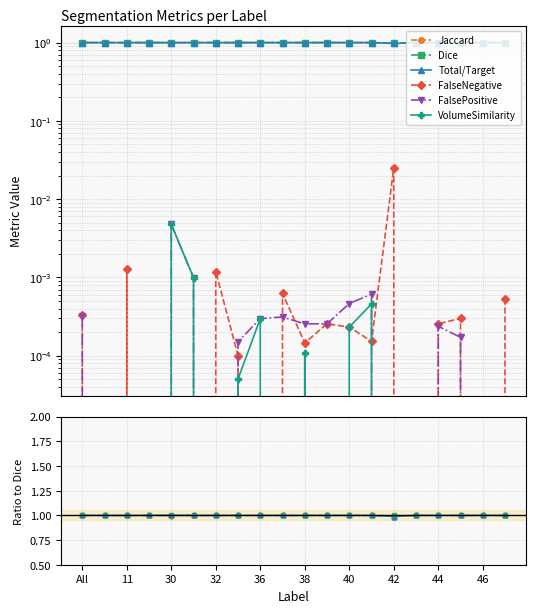

Does the chart have visible grid lines?

Yes